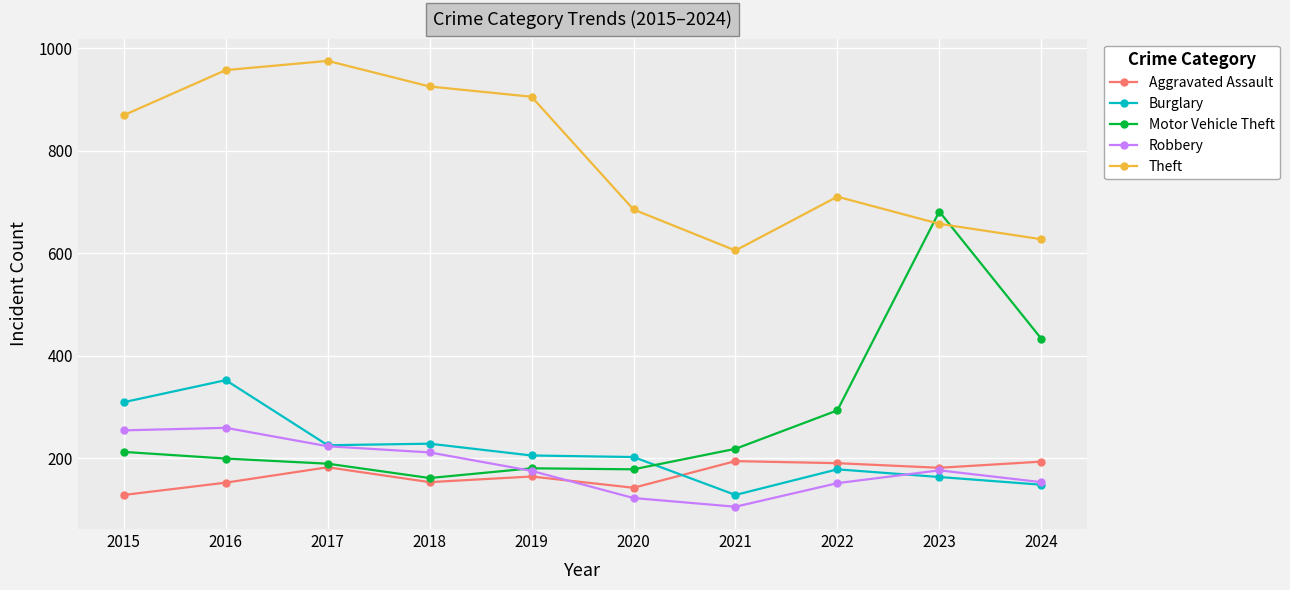

At which category does Burglary reach its first local peak?

2016